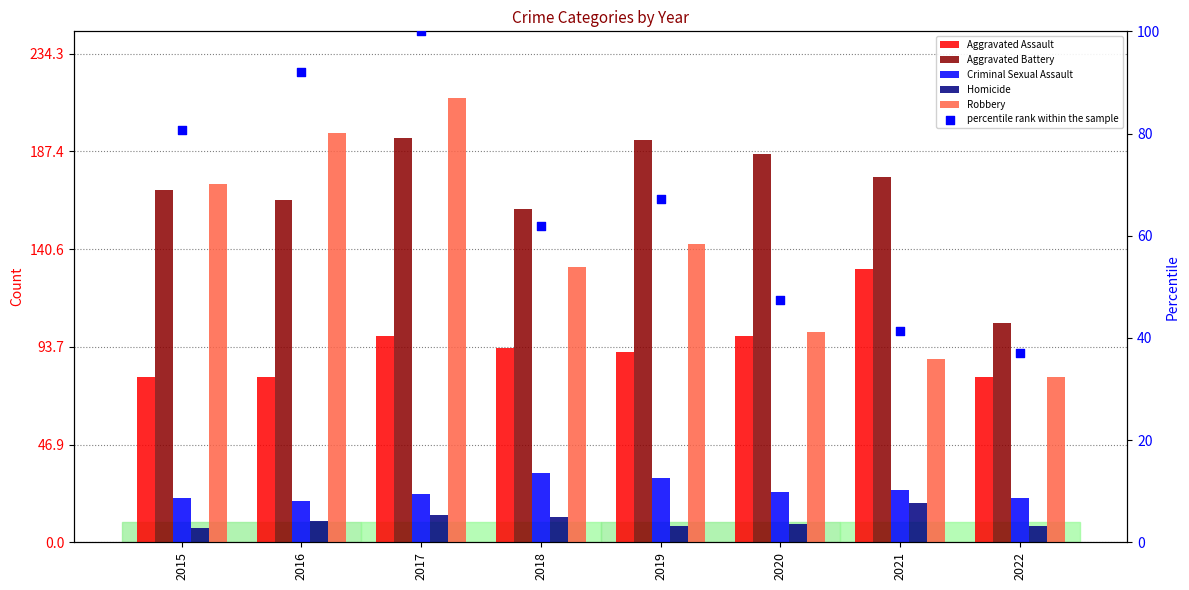

At which category is the sum across all series the highest?

2017